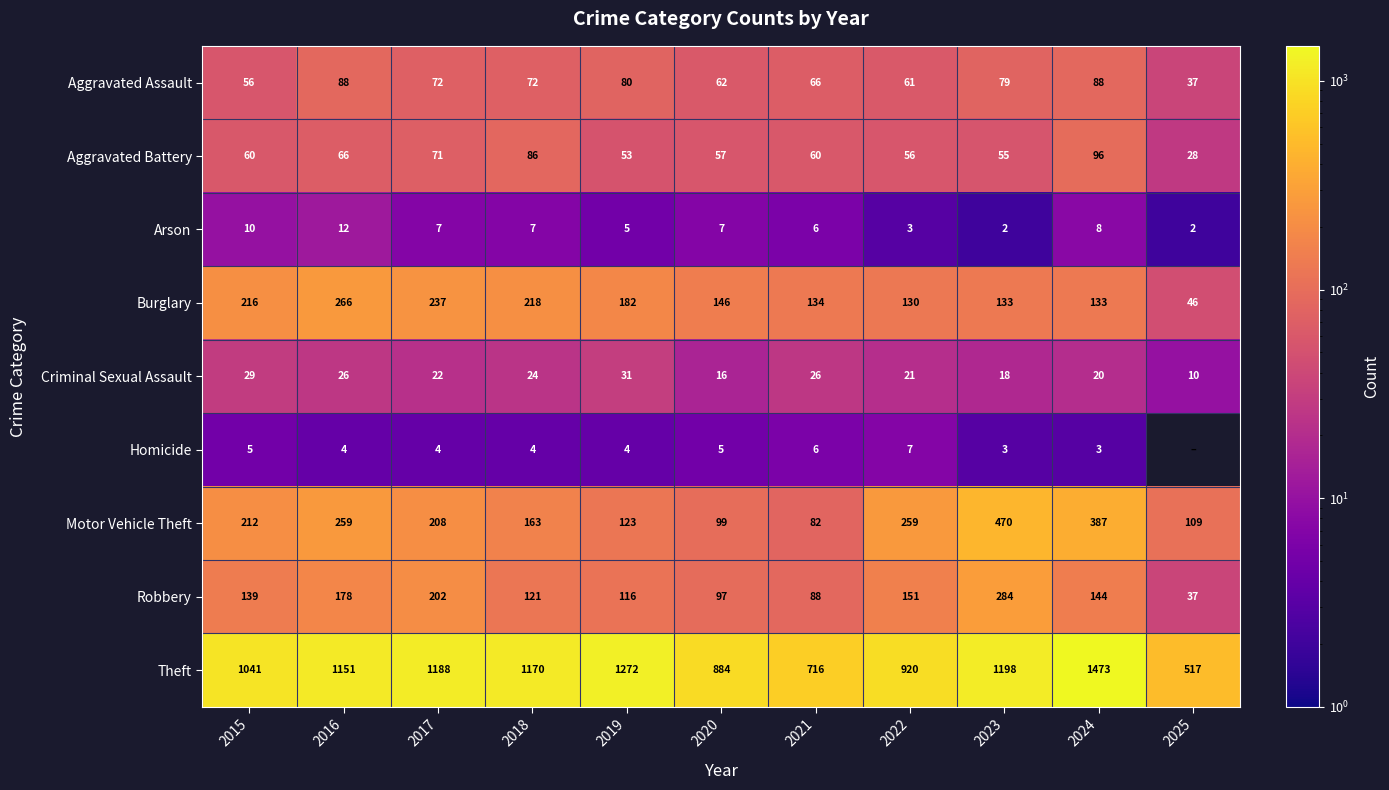

The value of Homicide at 2018 is 6. True or false?

False